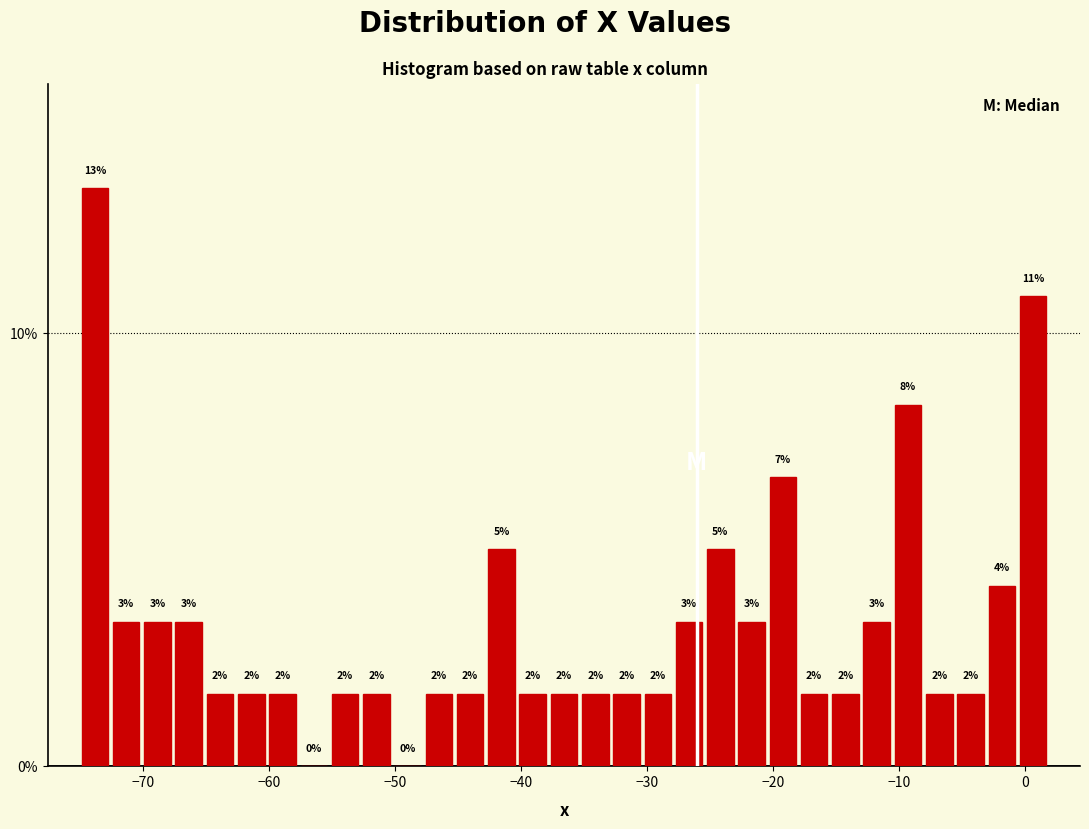

Around what value on the x-axis is the tallest bar? Give the approximate position of its centre, as read against the axis.

-74